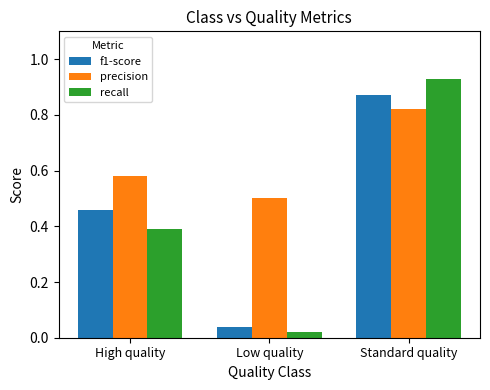

What is the difference between the maximum and second lowest values in the precision series?

0.2